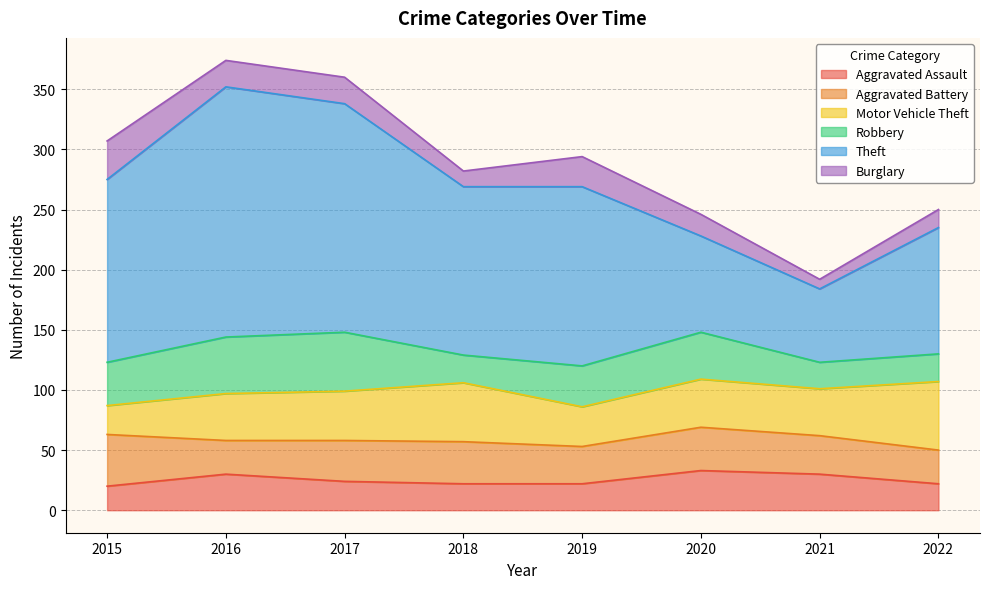

How many categories are shown in the chart?

8